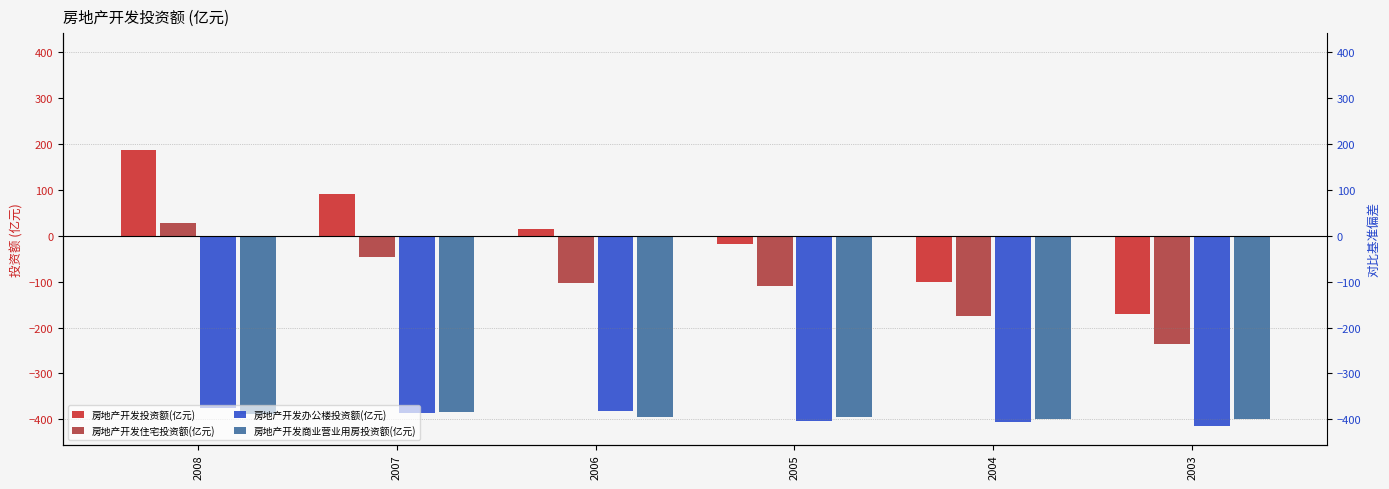

Between 2004 and 2003, which is larger?

2004